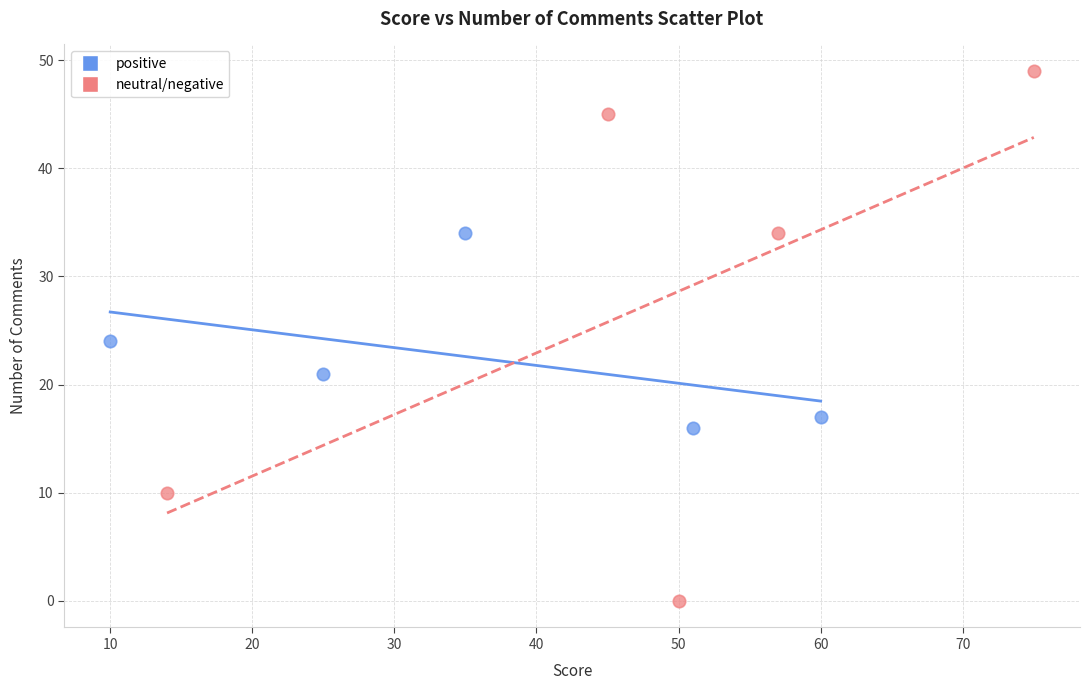

Which series has the largest Y range (max minus min)?

neutral/negative